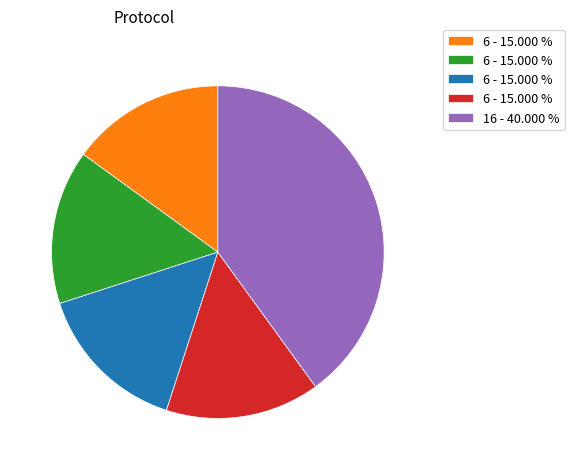

Does any single category account for the majority?

No